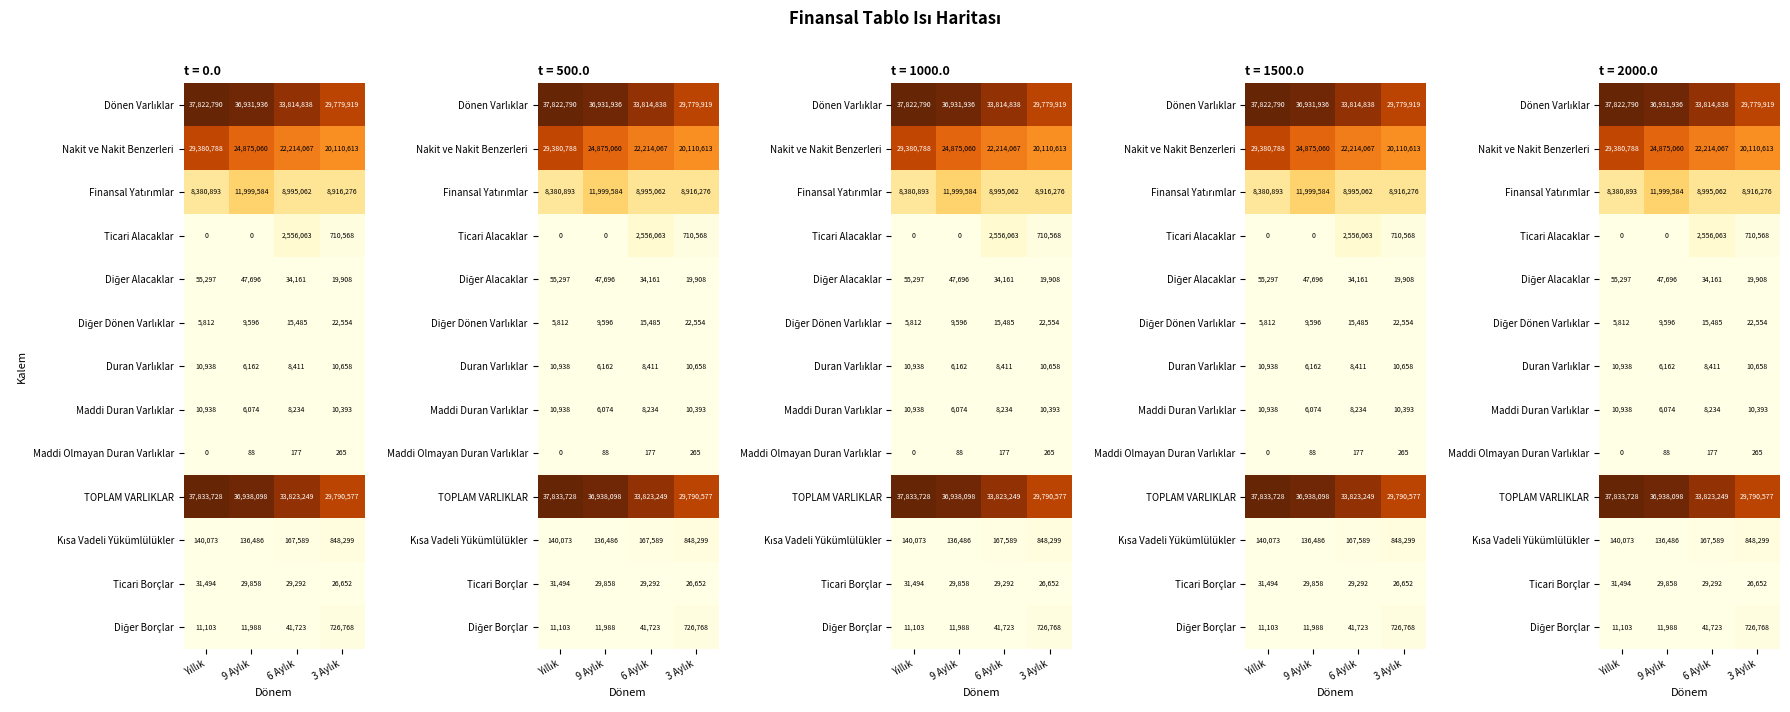

Is it true that Diğer Borçlar equals 17289 at 9 Aylık?

False